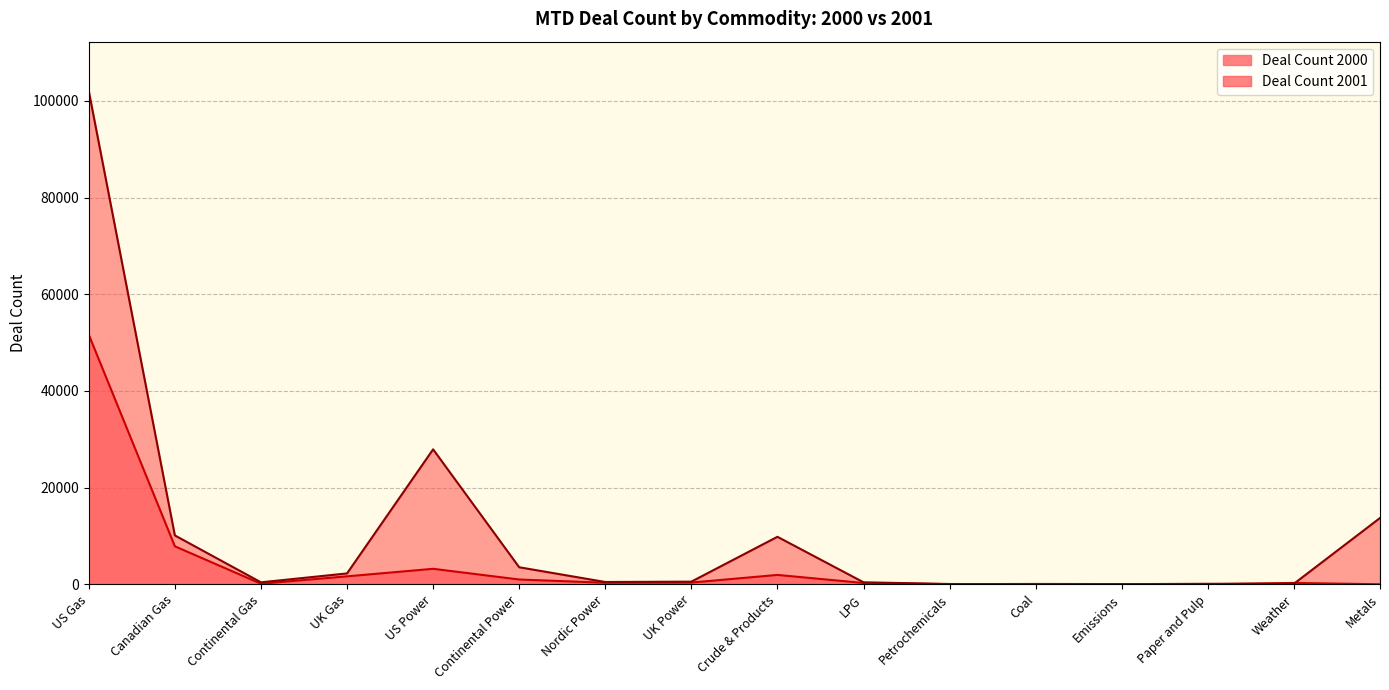

What is the highest value of the Deal Count 2000 series?

51627